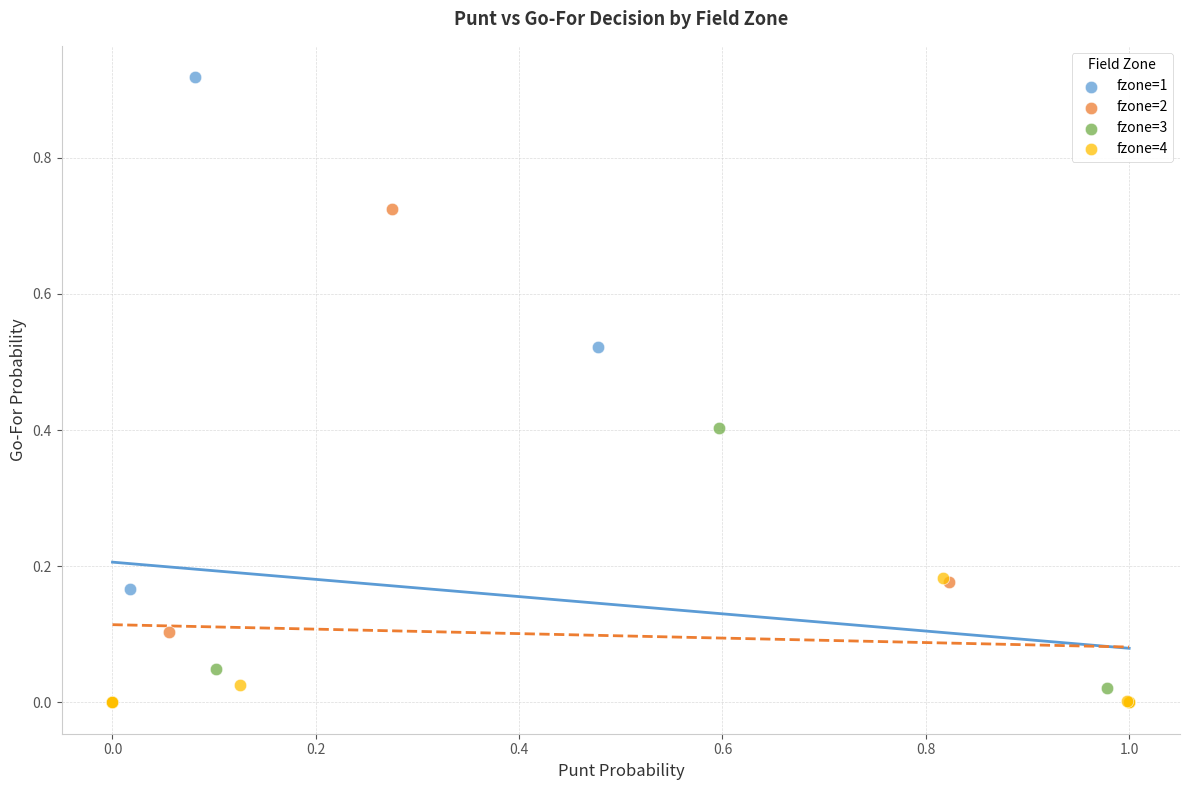

Which series has the largest Y range (max minus min)?

fzone=1